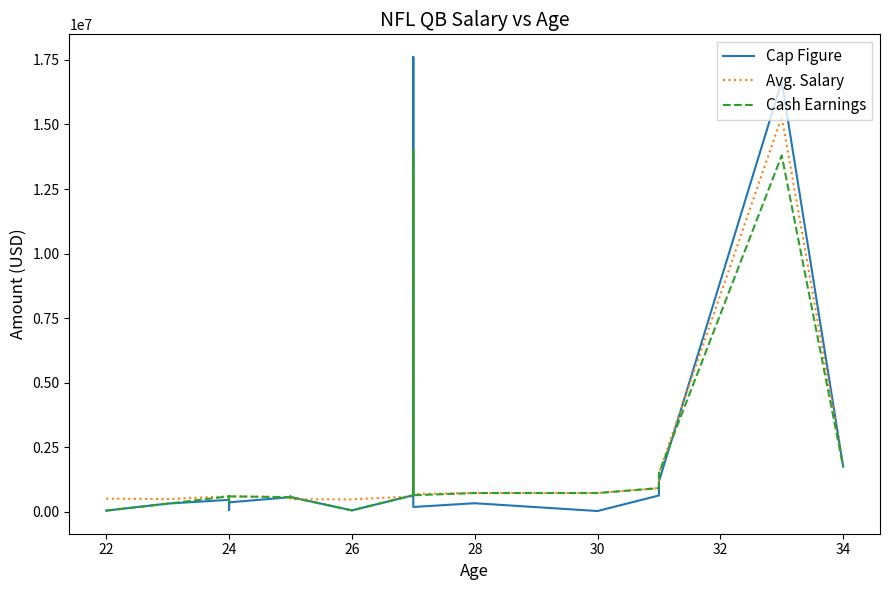

What is the value of the Cap Figure point at the 10th from the left?

58235